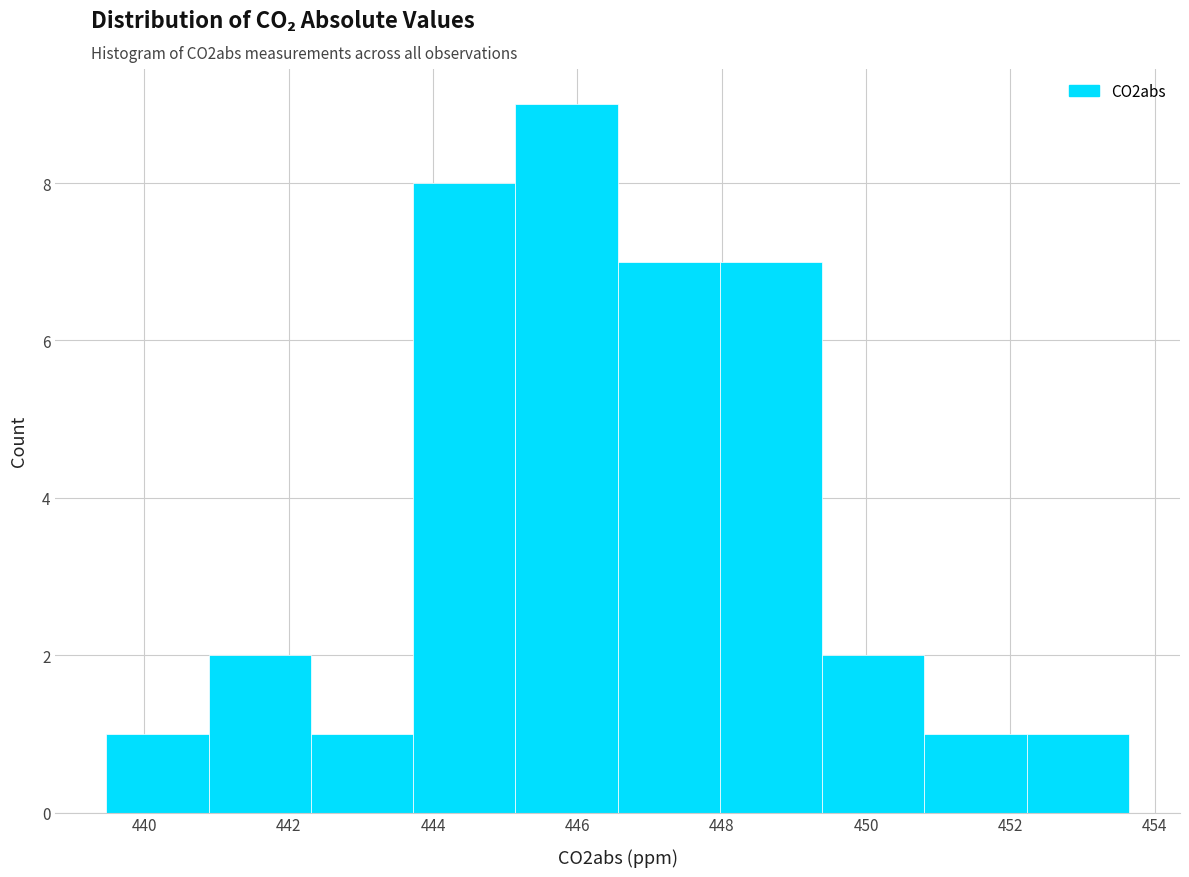

Which range on the x-axis has the tallest bar?

445.2 to 446.6